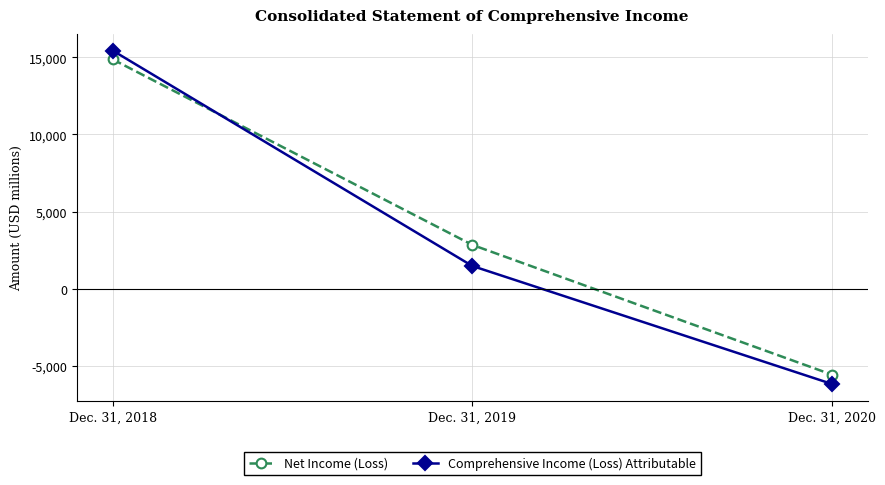

Which category has the highest value across all series?

Dec. 31, 2018